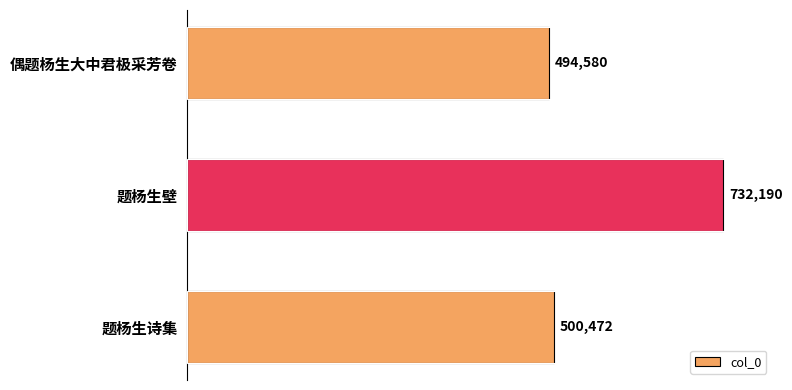

Rank the categories by value from highest to lowest.

题杨生壁, 题杨生诗集, 偶题杨生大中君极采芳卷